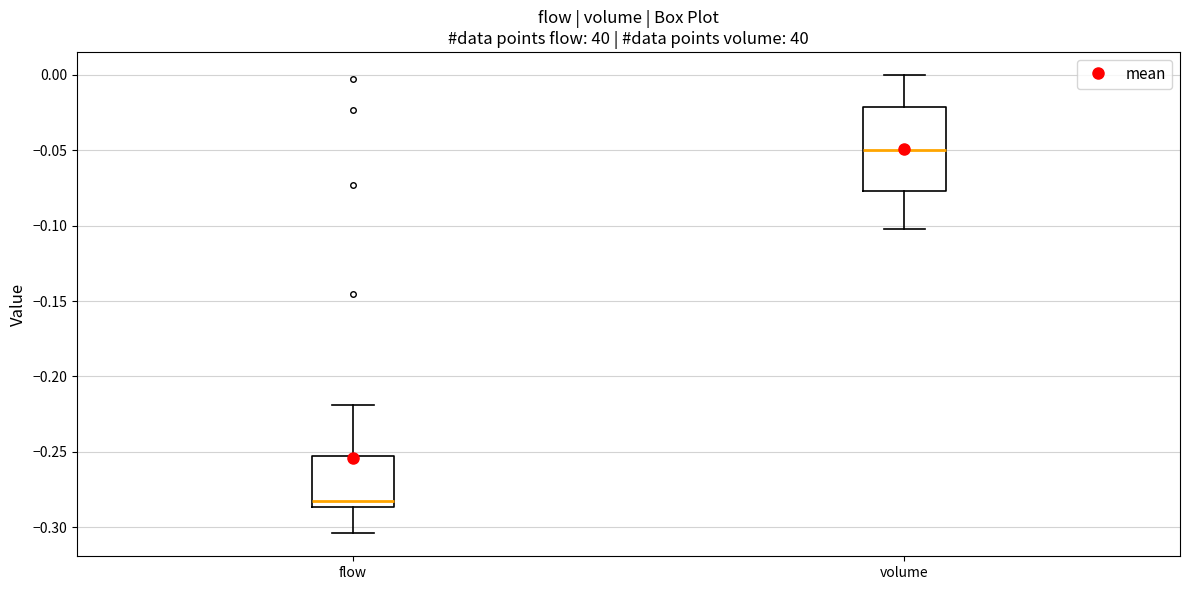

Which box is the tallest, from its lower edge to its upper edge?

volume